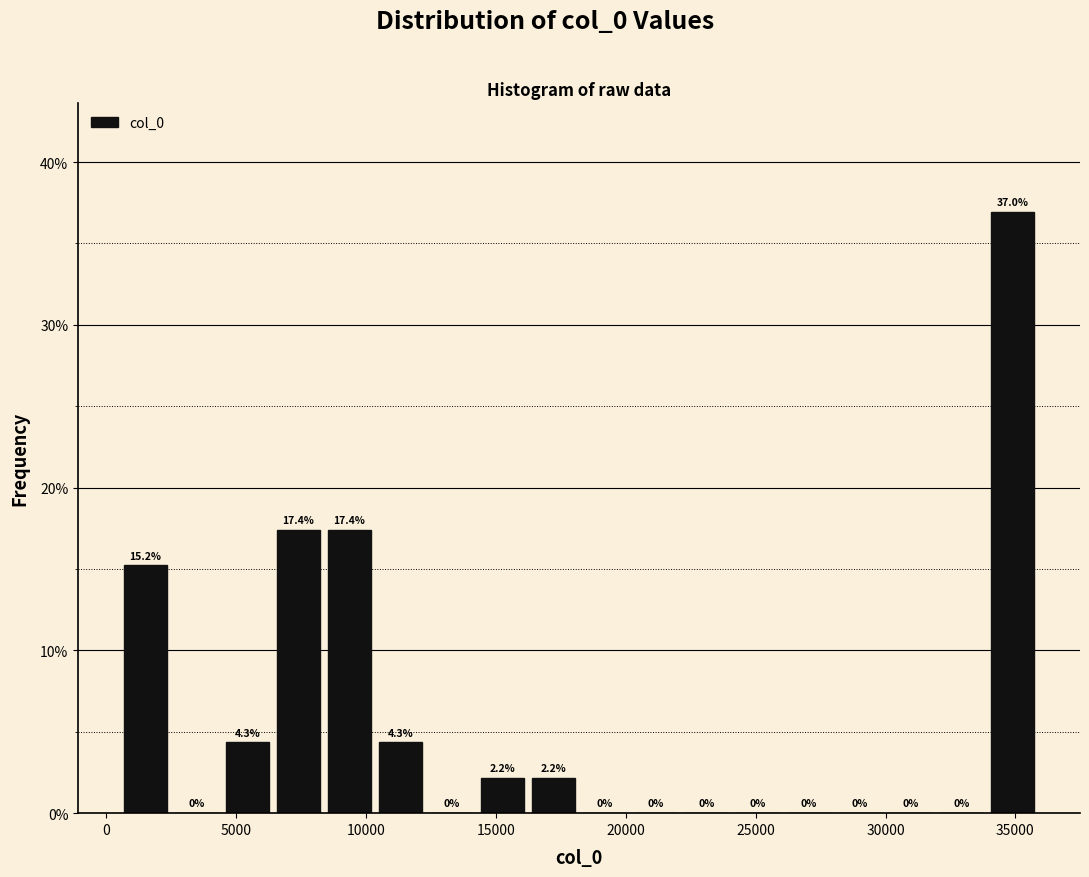

Around what value on the x-axis is the tallest bar? Give the approximate position of its centre, as read against the axis.

35000